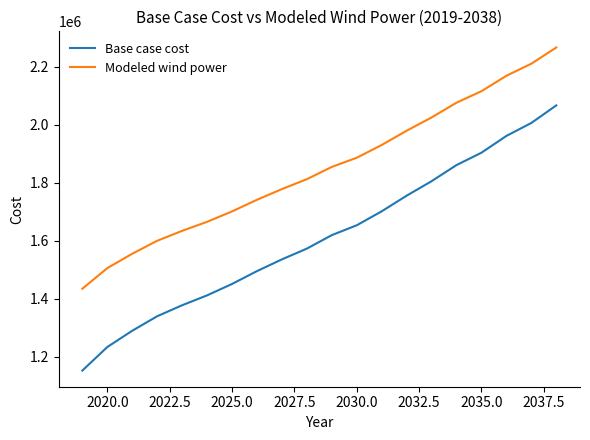

Which series has the largest range (max minus min)?

Base case cost